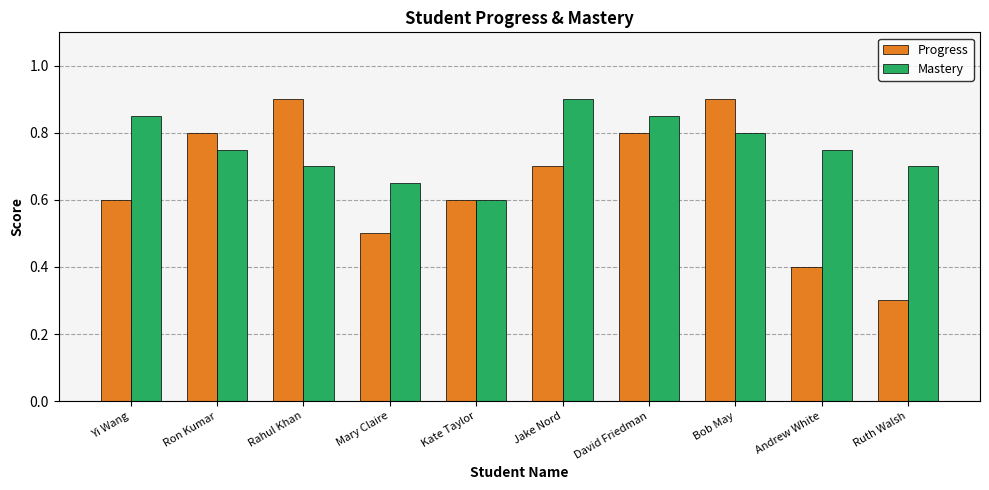

At which label is Progress closest to 0?

Ruth Walsh